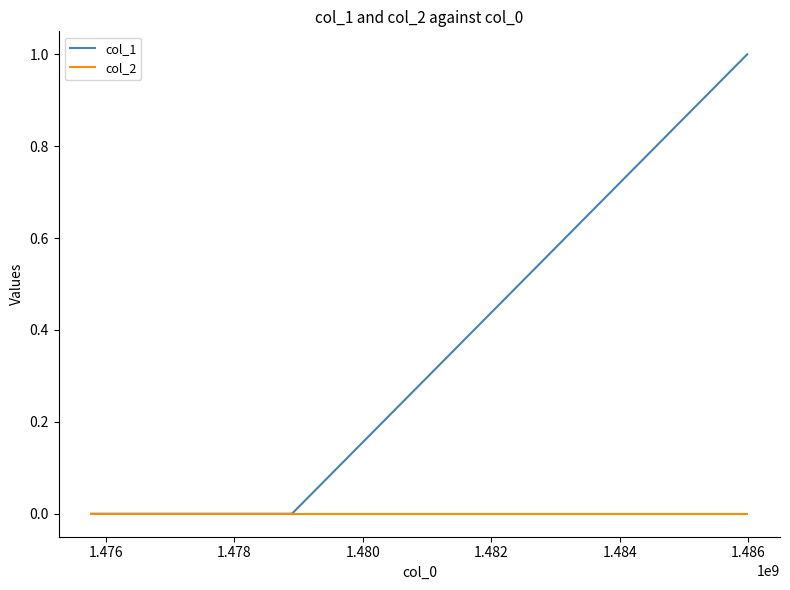

Is this an area chart (filled region under the line)?

No